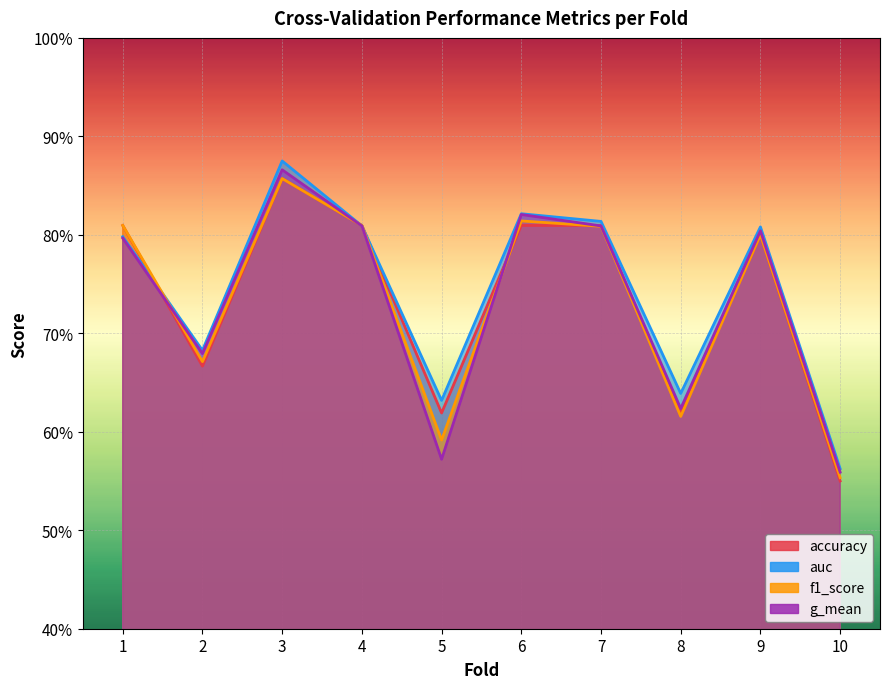

Where is the first local maximum for accuracy?

3